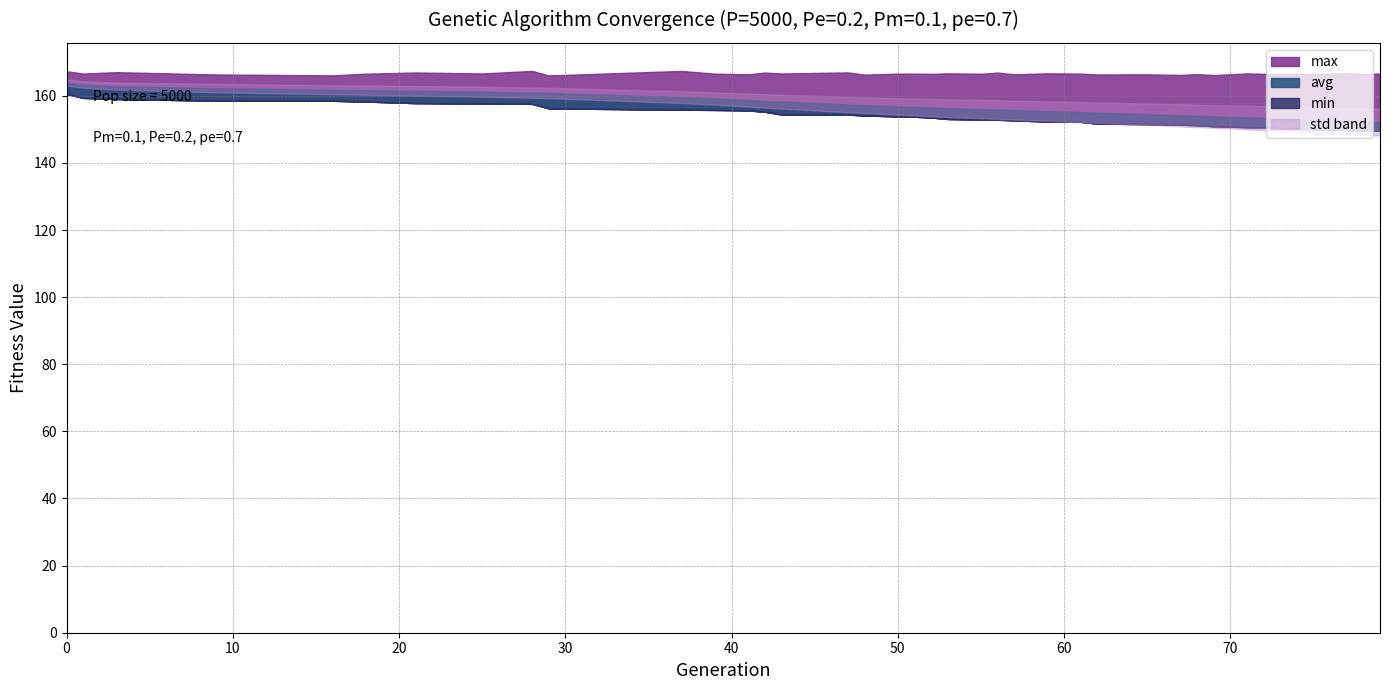

What is the difference between the maximum and minimum values in the avg series?

11.8